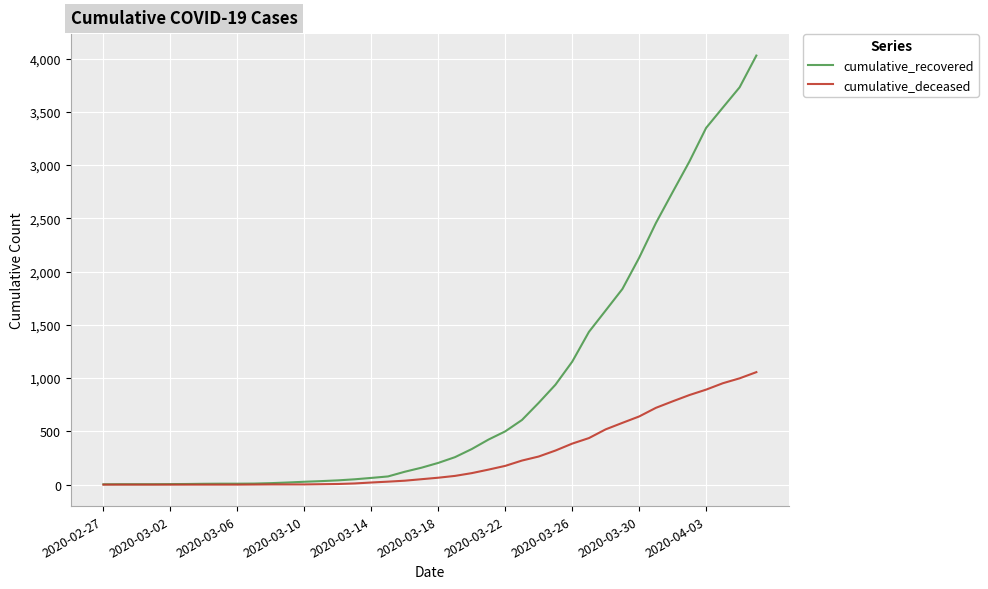

List the series in order of their overall mean, highest first.

cumulative_recovered, cumulative_deceased